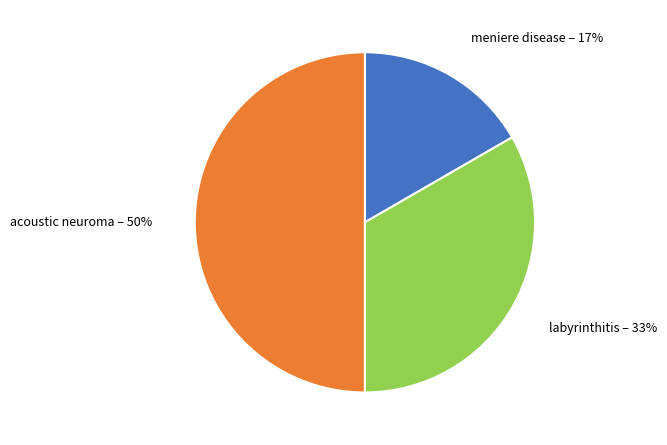

To the nearest percent, what is the average slice percentage?

33%